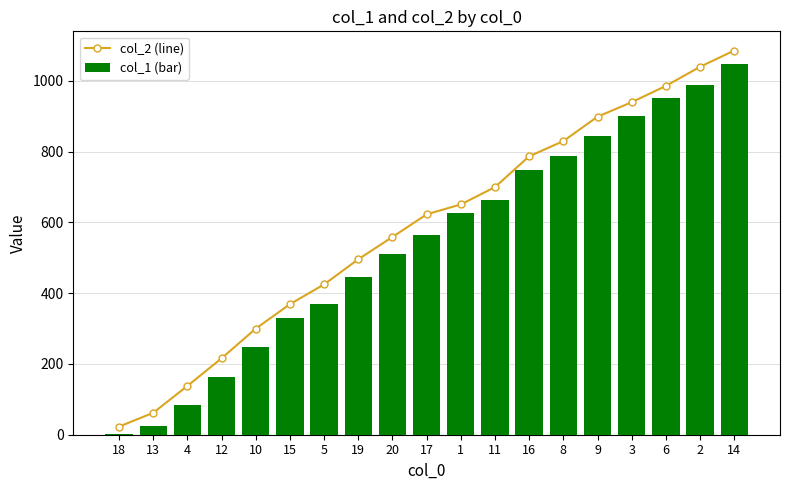

Rank the series by their maximum value, from lowest to highest.

col_1 (bar), col_2 (line)